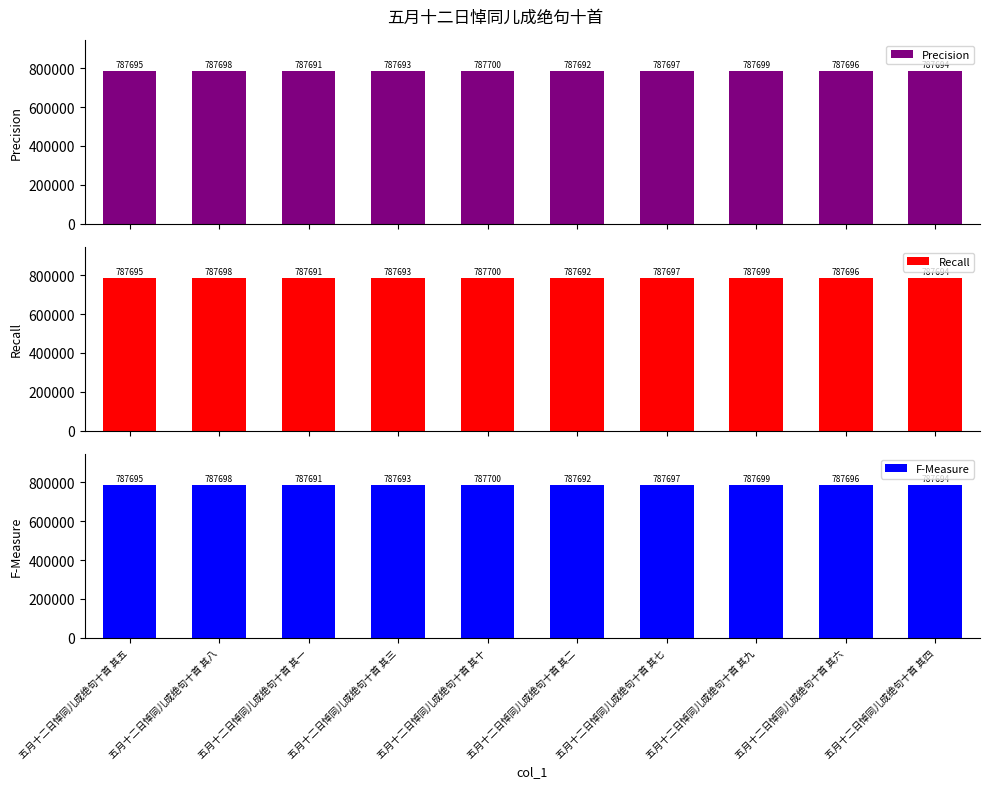

What is the sum of all F-Measure values?

7876955